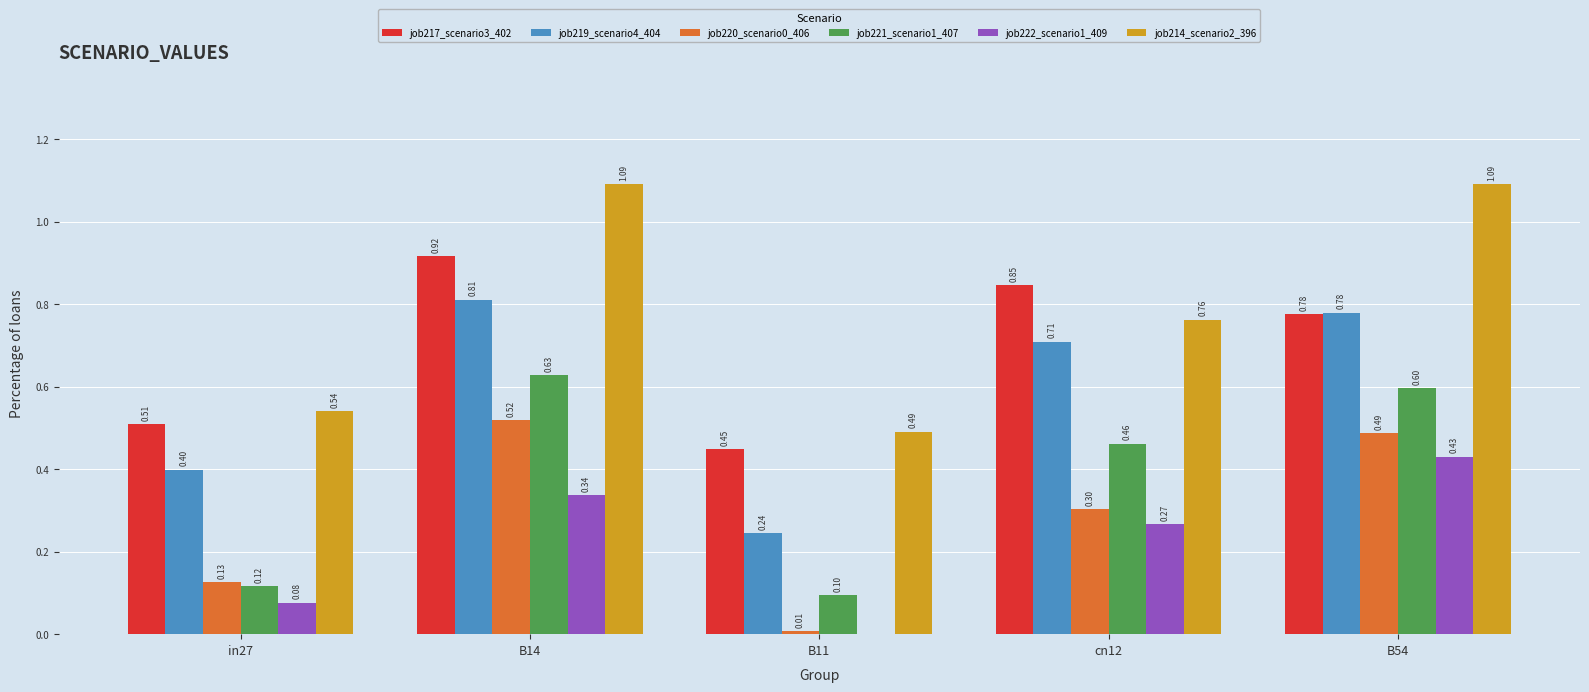

How many groups of bars are there?

5